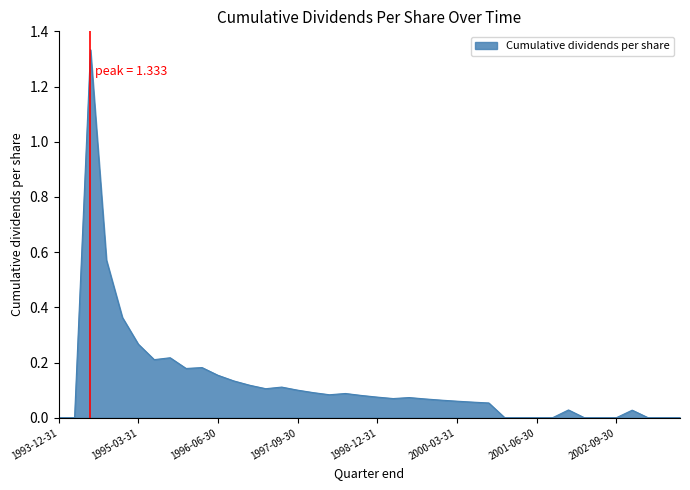

True or false: there are more than 0 points higher than both neighbors.

True